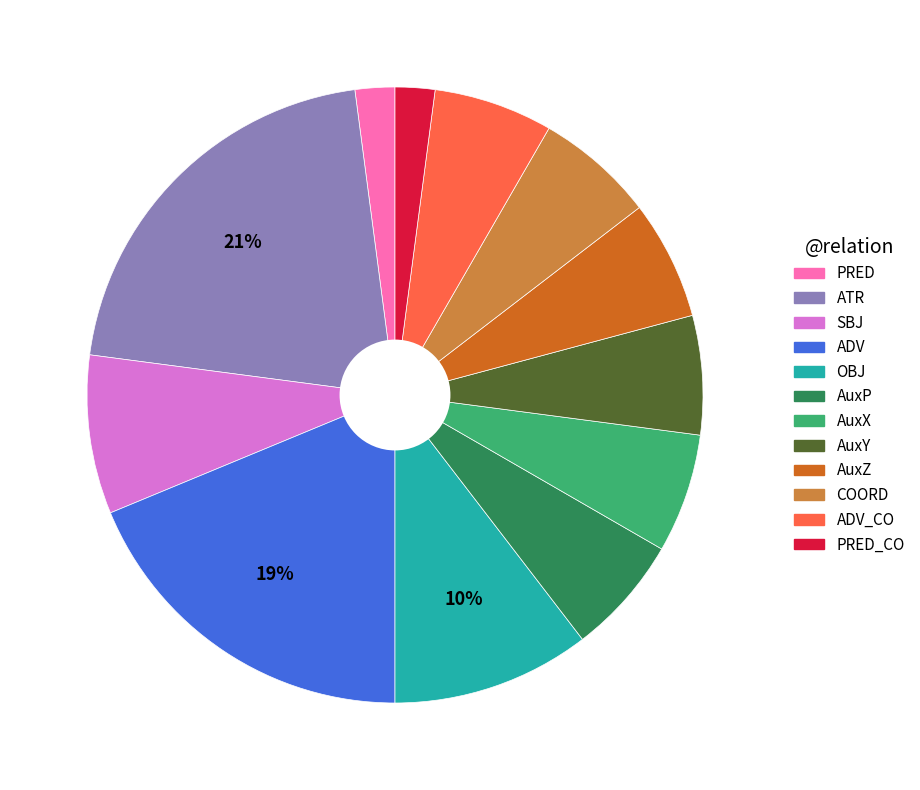

To the nearest percent, what is the difference between the largest and smallest slice percentages?

19%